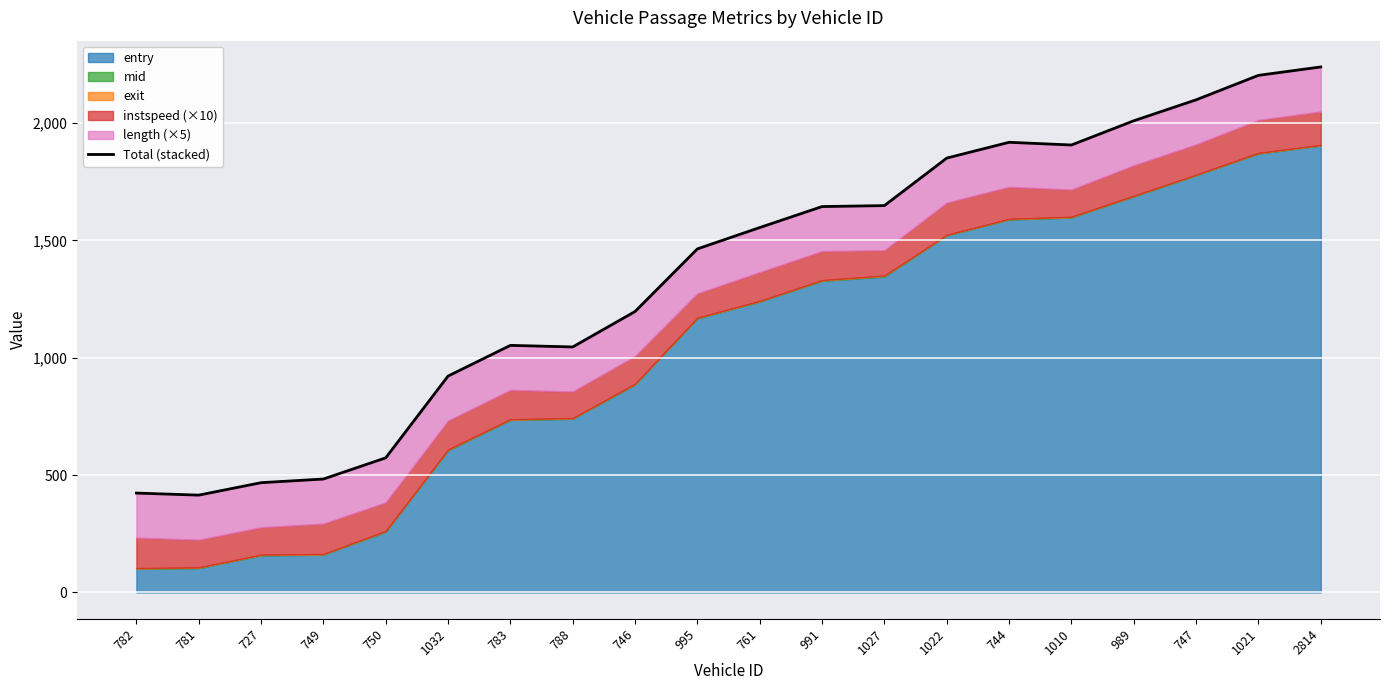

What is the label of the 15th point from the left?

744